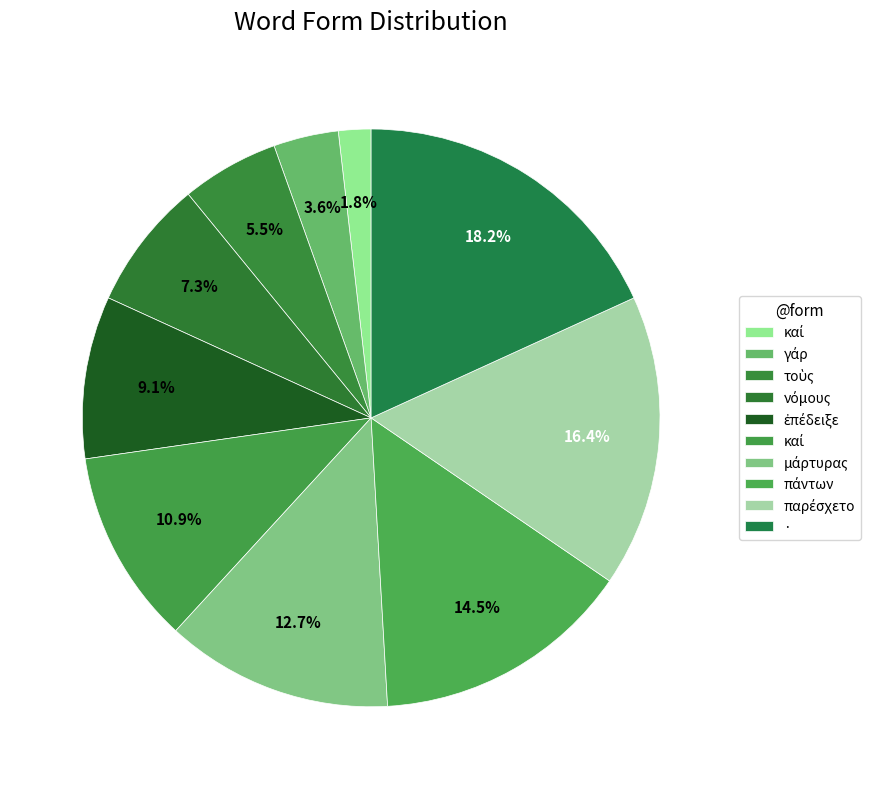

Count the number of slices in the pie.

10